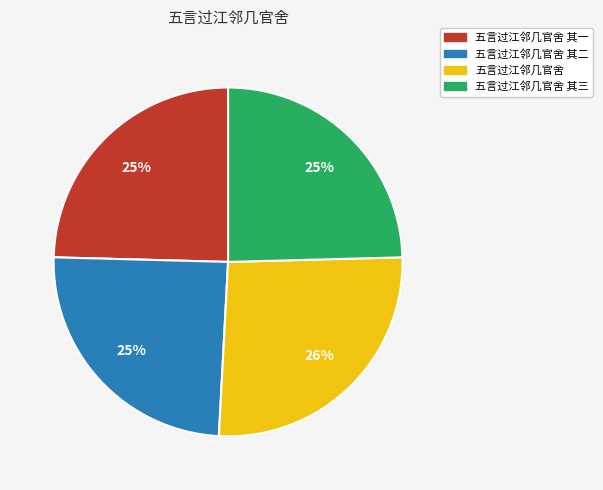

Count the number of slices in the pie.

4